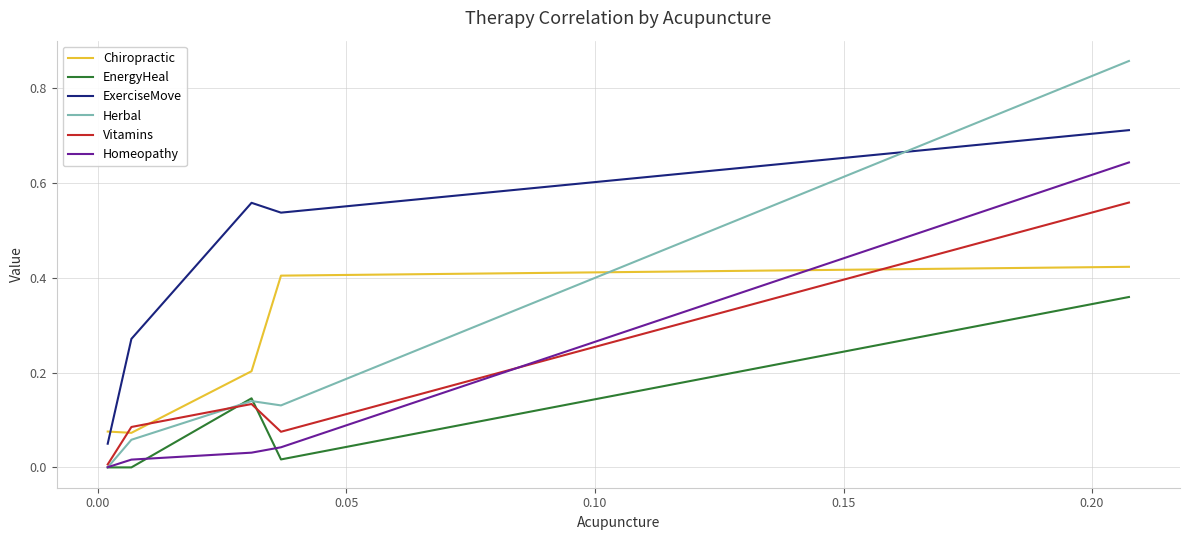

True or false: ExerciseMove and Vitamins intersect in this chart.

False